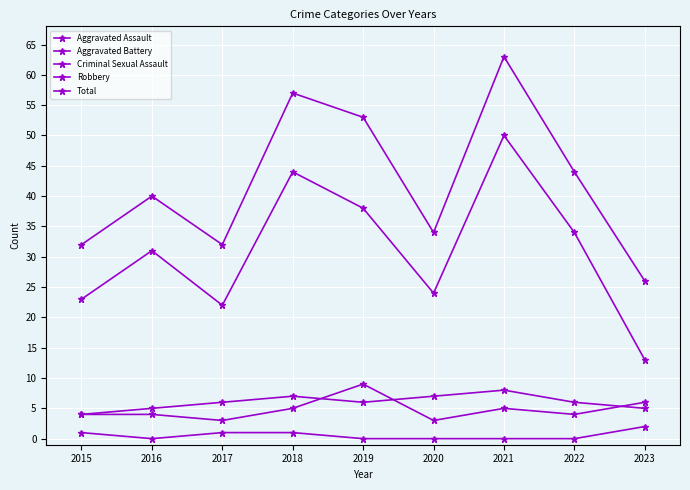

Where is the first local maximum for Robbery?

2016